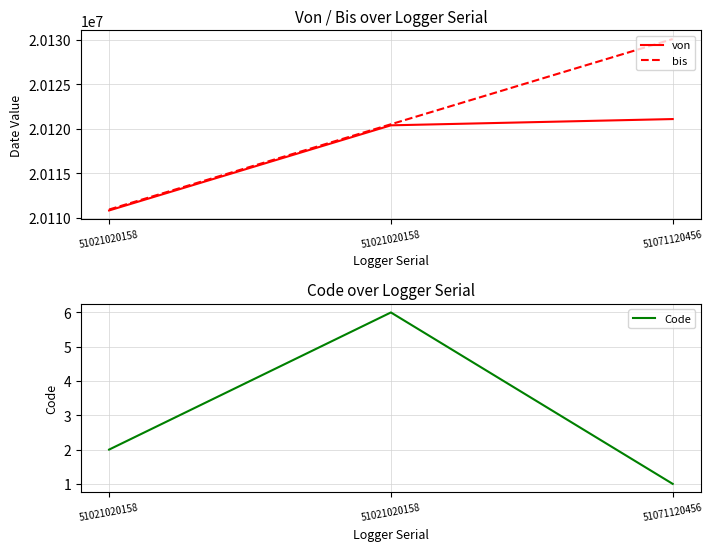

How many values in the Code series are below 2?

1